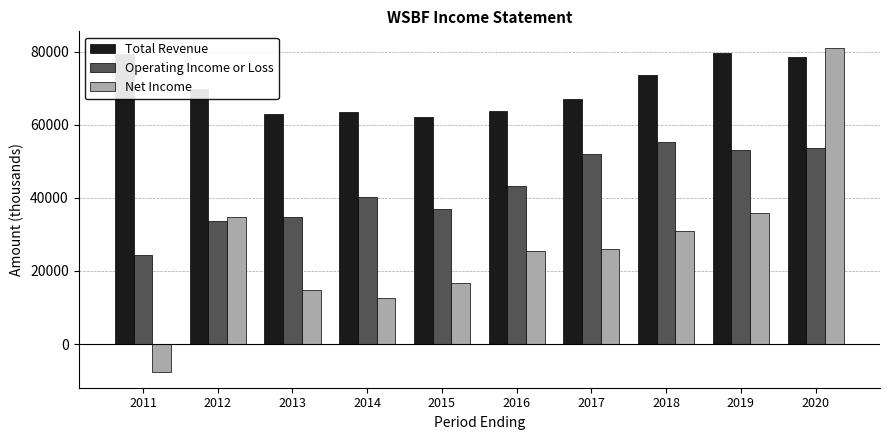

Does the chart contain stacked bars?

No